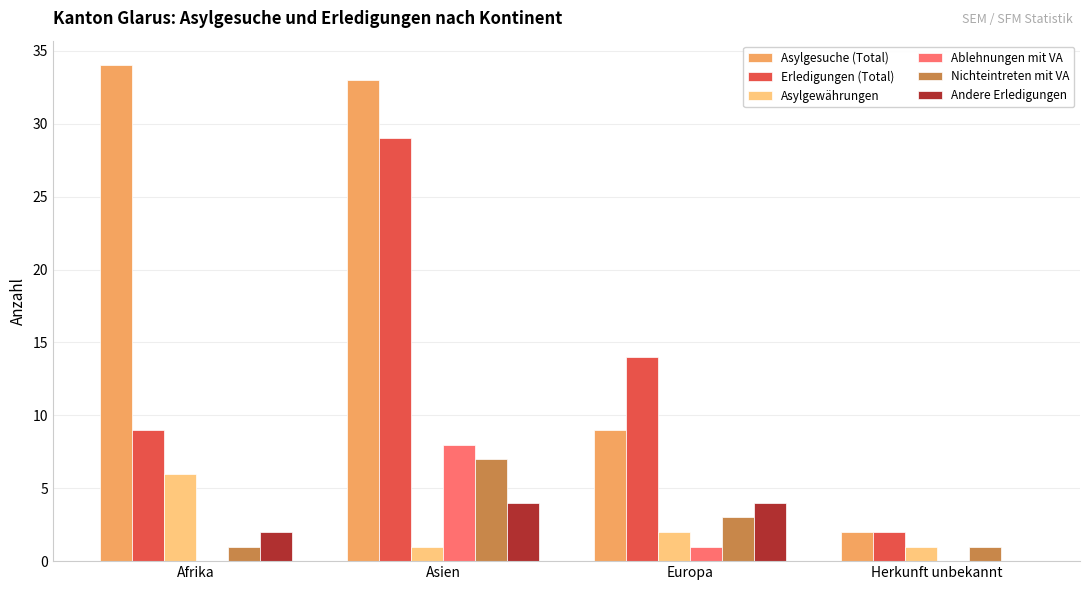

How many categories are shown in the chart?

4